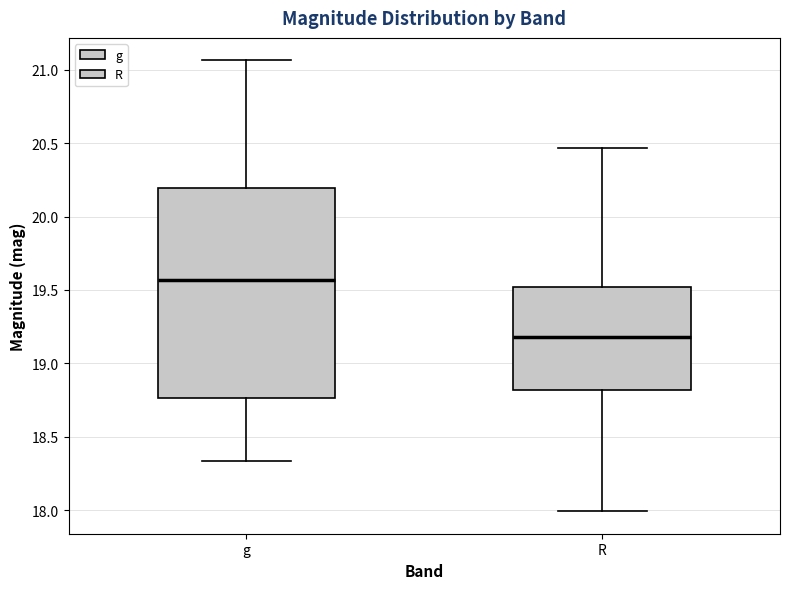

Reading left to right, transcribe this box plot: for each box, give where its median line is, the range the box spans, and where its two whiskers end, as read against the y-axis. The values are not printed on the chart, so give them approximately, as read against the axis.

g: median 19.55, box 18.75 to 20.20, whiskers 18.35 to 21.05
R: median 19.20, box 18.80 to 19.50, whiskers 18.00 to 20.45